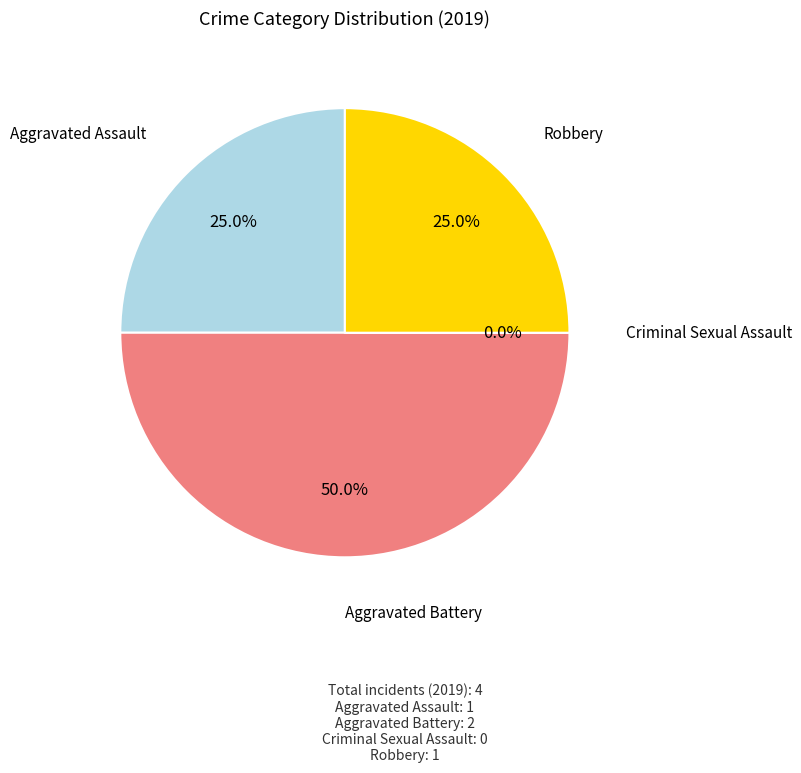

Does Aggravated Battery account for over 50% of the chart?

No